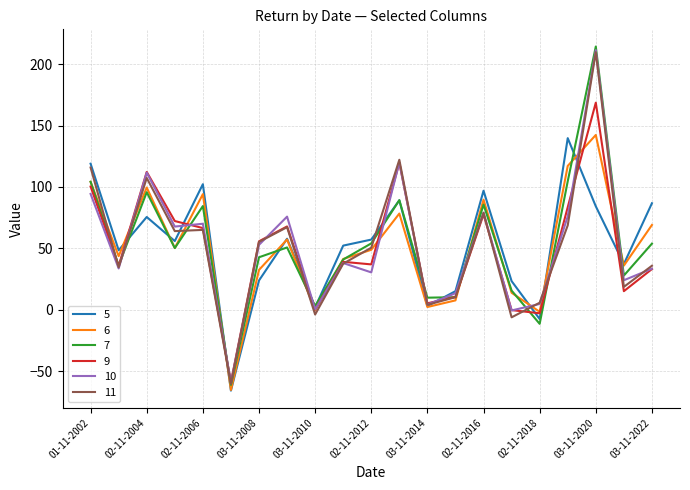

Which series has the widest spread of values?

7